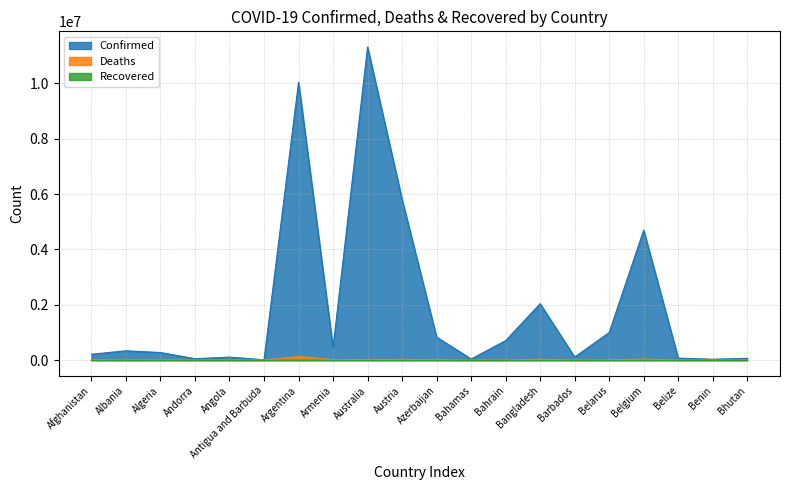

Where does the Confirmed series first go above 334211?

Argentina